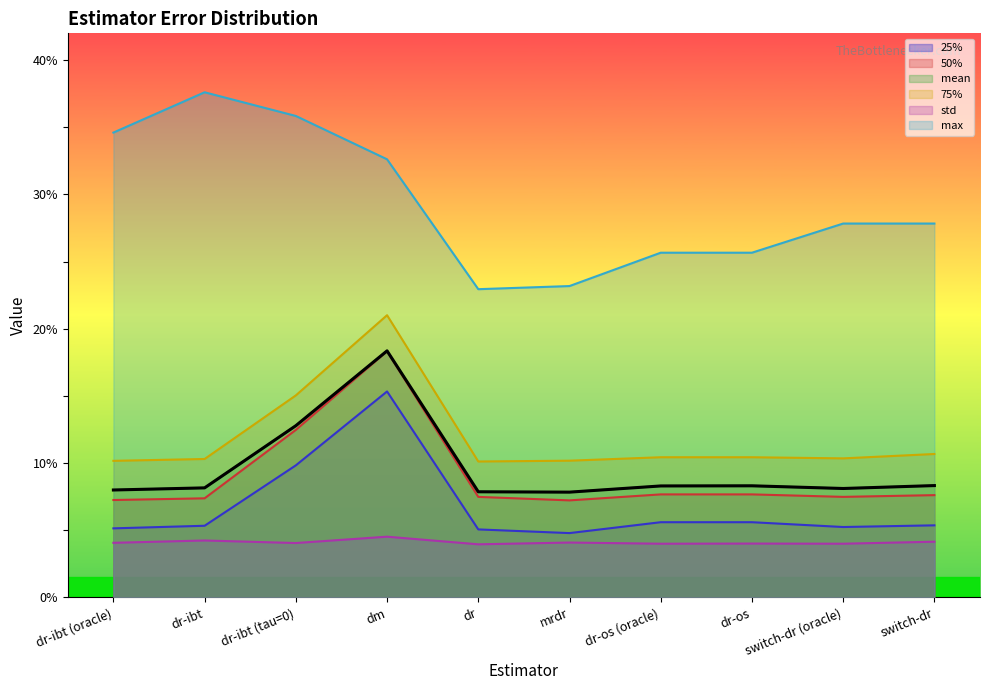

Reading left to right, extract all data points from this chart.

mean: dr-ibt (oracle)=0.1	dr-ibt=0.1	dr-ibt (tau=0)=0.1	dm=0.2	dr=0.1	mrdr=0.1	dr-os (oracle)=0.1	dr-os=0.1	switch-dr (oracle)=0.1	switch-dr=0.1
25%: dr-ibt (oracle)=0.1	dr-ibt=0.1	dr-ibt (tau=0)=0.1	dm=0.2	dr=0.1	mrdr=0.0	dr-os (oracle)=0.1	dr-os=0.1	switch-dr (oracle)=0.1	switch-dr=0.1
50%: dr-ibt (oracle)=0.1	dr-ibt=0.1	dr-ibt (tau=0)=0.1	dm=0.2	dr=0.1	mrdr=0.1	dr-os (oracle)=0.1	dr-os=0.1	switch-dr (oracle)=0.1	switch-dr=0.1
75%: dr-ibt (oracle)=0.1	dr-ibt=0.1	dr-ibt (tau=0)=0.2	dm=0.2	dr=0.1	mrdr=0.1	dr-os (oracle)=0.1	dr-os=0.1	switch-dr (oracle)=0.1	switch-dr=0.1
max: dr-ibt (oracle)=0.3	dr-ibt=0.4	dr-ibt (tau=0)=0.4	dm=0.3	dr=0.2	mrdr=0.2	dr-os (oracle)=0.3	dr-os=0.3	switch-dr (oracle)=0.3	switch-dr=0.3
std: dr-ibt (oracle)=0.0	dr-ibt=0.0	dr-ibt (tau=0)=0.0	dm=0.0	dr=0.0	mrdr=0.0	dr-os (oracle)=0.0	dr-os=0.0	switch-dr (oracle)=0.0	switch-dr=0.0